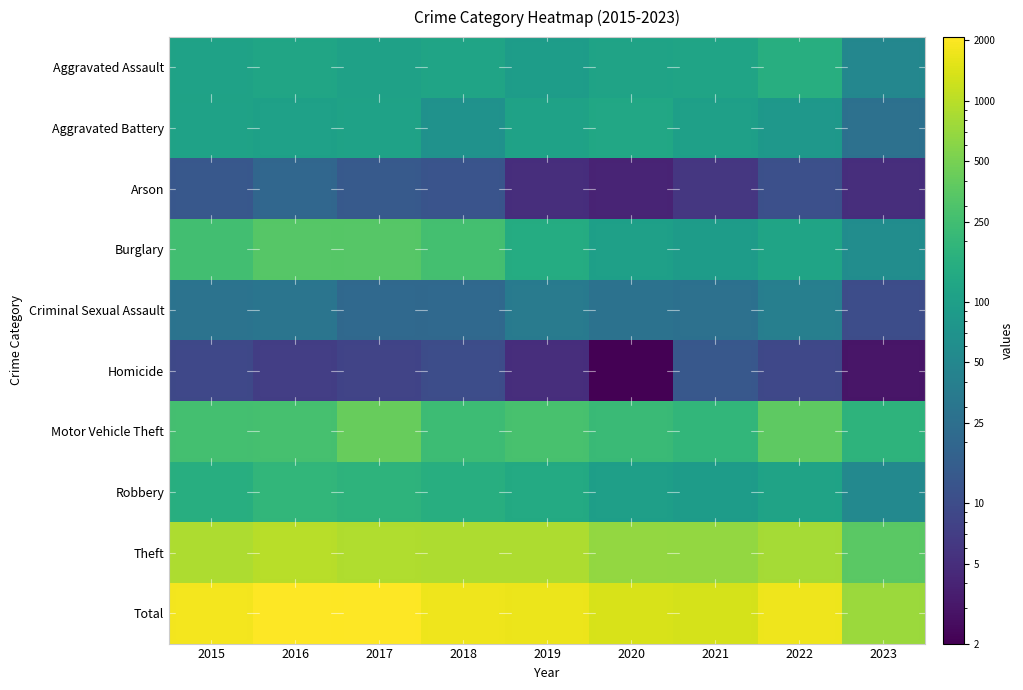

How many distinct data groups are displayed?

10